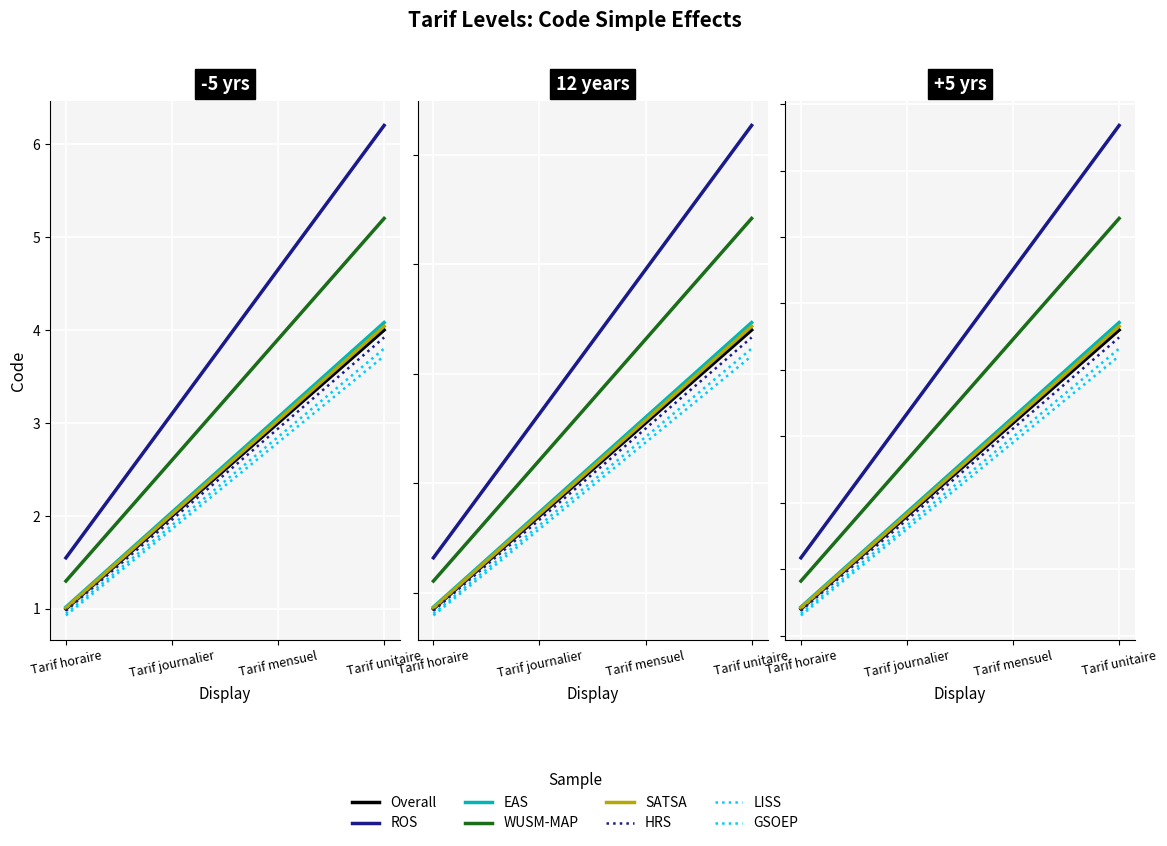

Does the chart display data point markers on the line(s)?

No